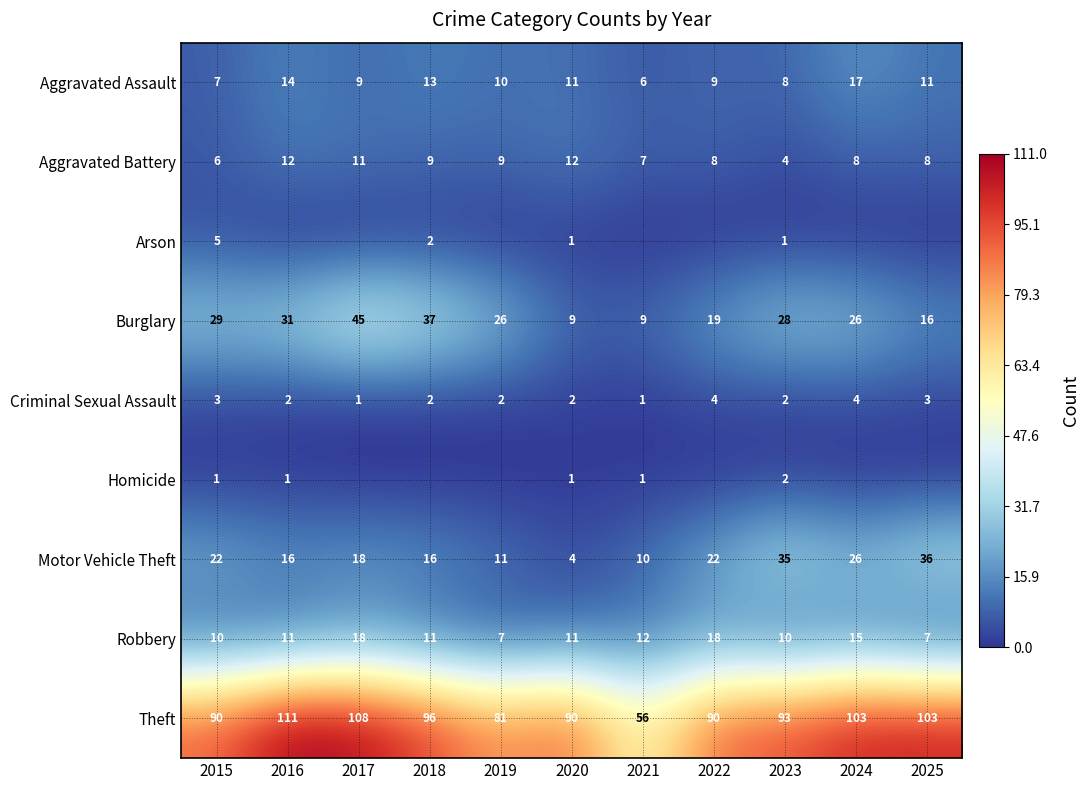

Between 2019 and 2022, which is larger?

2019